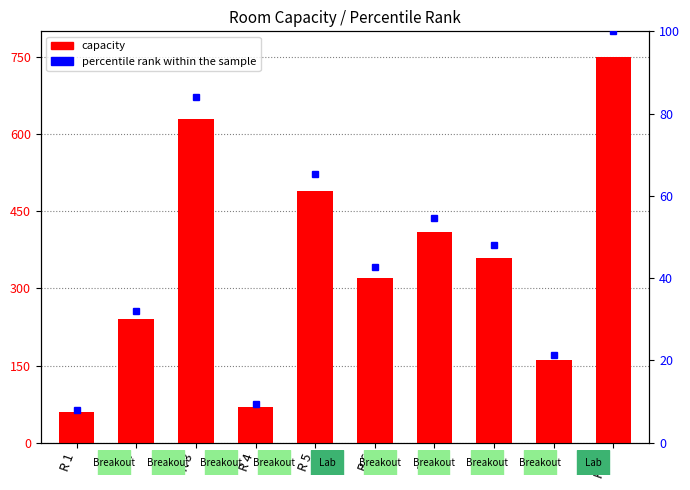

Does the chart contain stacked bars?

No